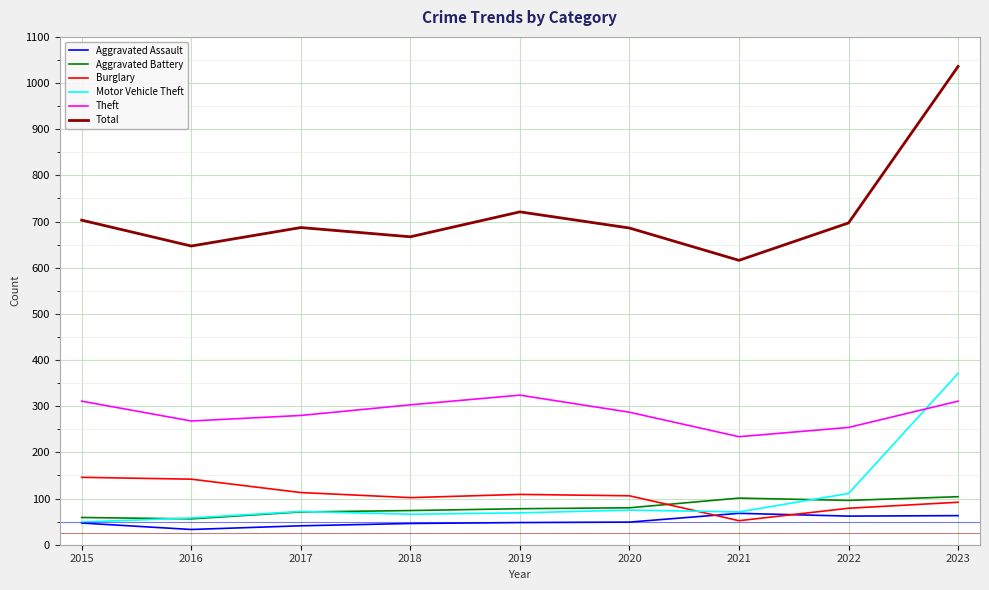

What is the total value across all series at 2020?

1283